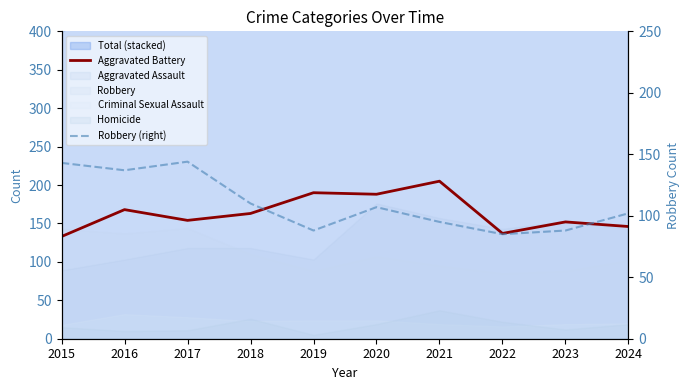

Which has a higher value, 2020 or 2024?

2020